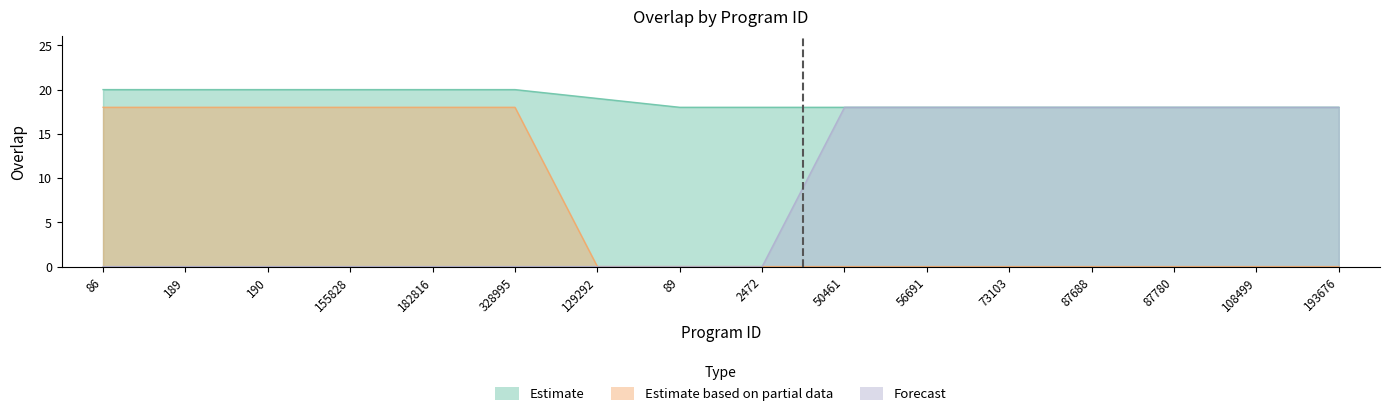

How many lines are shown in the chart?

3